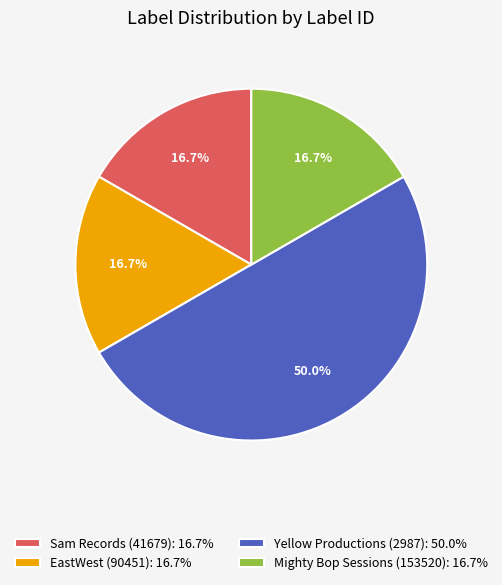

How many slices are in this pie chart?

4